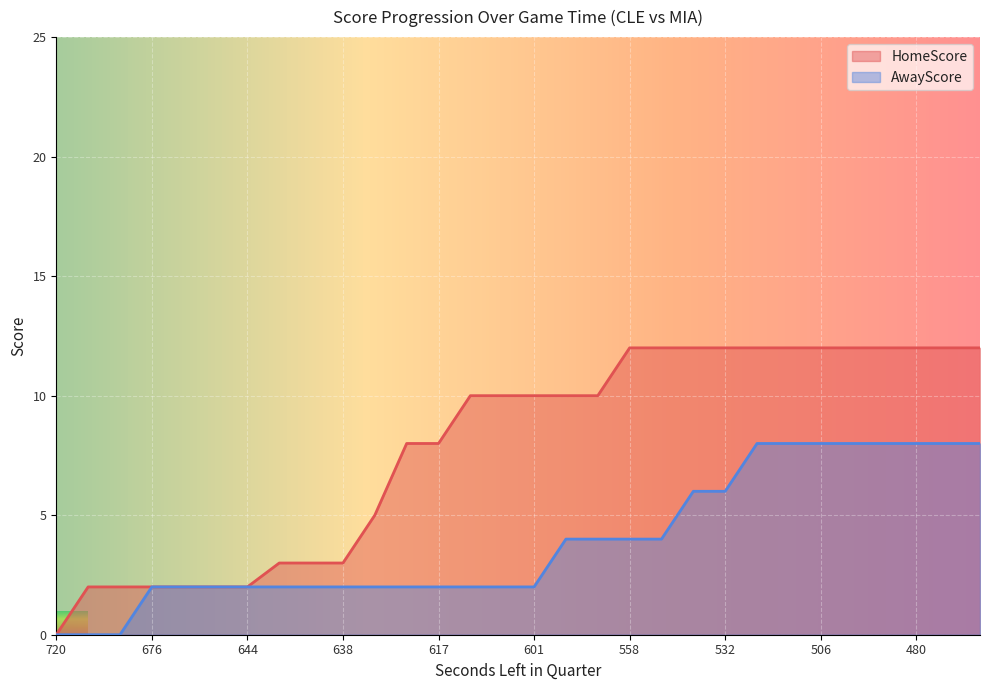

Rank the series at 601 from highest to lowest value.

HomeScore, AwayScore